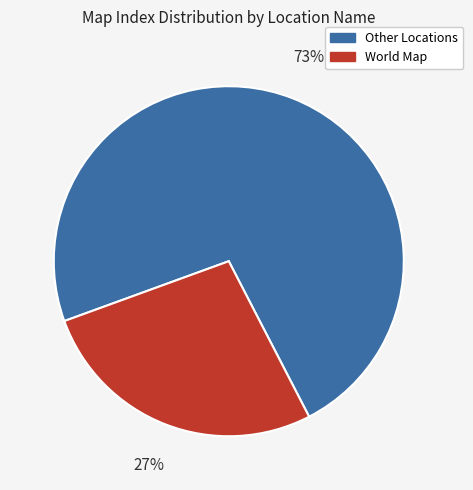

Rank the categories by value from highest to lowest.

Other Locations, World Map